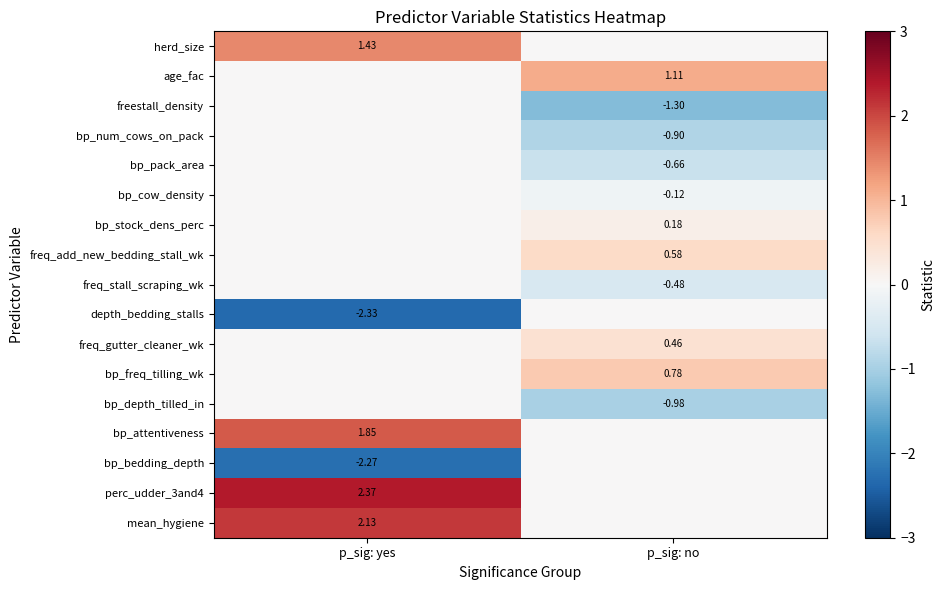

Is the value of freq_add_new_bedding_stall_wk at p_sig: no greater than the value of freestall_density at p_sig: no?

Yes